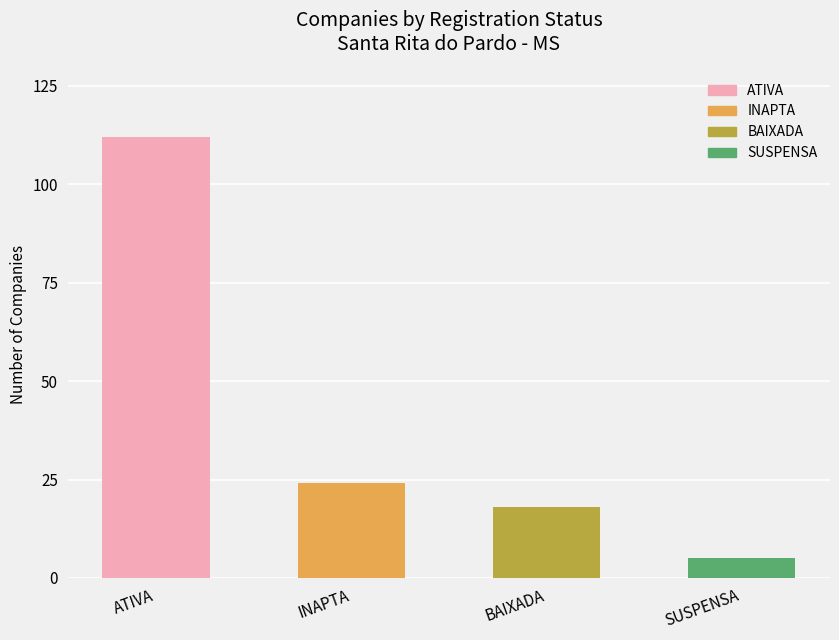

Which category has the highest value across all series?

ATIVA